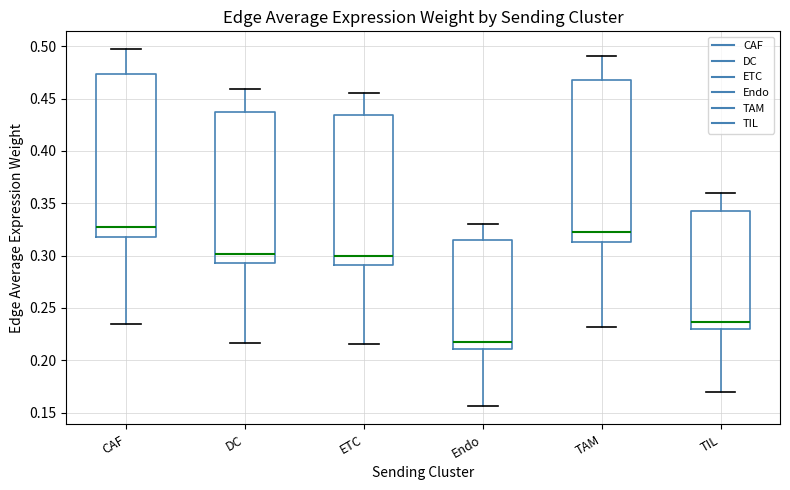

Reading left to right, read every box against the y-axis: the position of its median line, the range the box covers, and the ends of its whiskers. The values are not printed on the chart, so give them approximately, as read against the axis.

CAF: median 0.325, box 0.315 to 0.475, whiskers 0.235 to 0.495
DC: median 0.300, box 0.295 to 0.435, whiskers 0.215 to 0.460
ETC: median 0.300, box 0.290 to 0.435, whiskers 0.215 to 0.455
Endo: median 0.215, box 0.210 to 0.315, whiskers 0.155 to 0.330
TAM: median 0.325, box 0.315 to 0.470, whiskers 0.230 to 0.490
TIL: median 0.235, box 0.230 to 0.345, whiskers 0.170 to 0.360